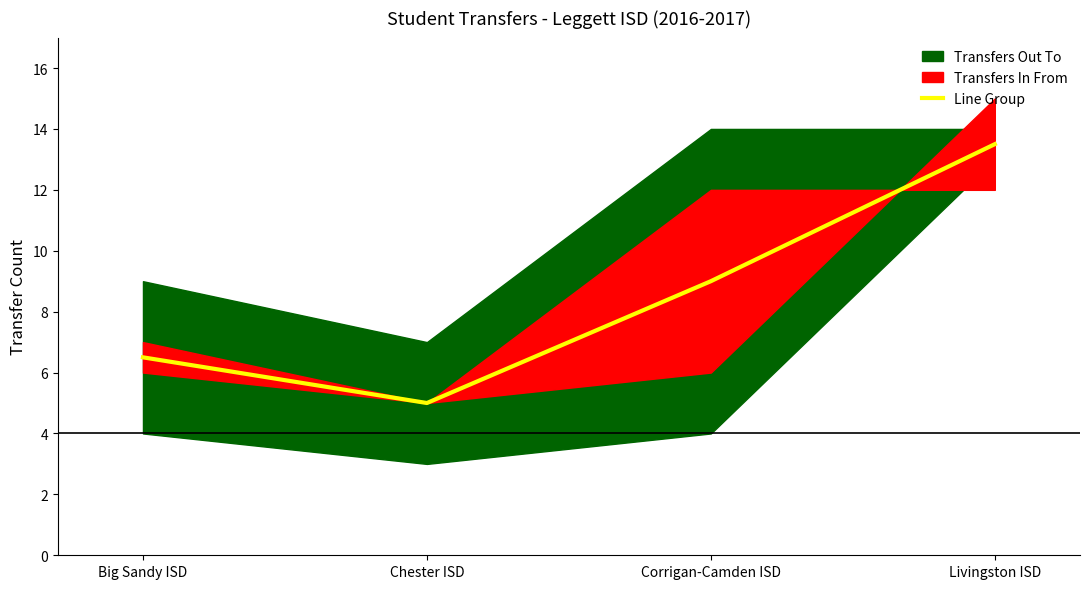

What is the sum of the values at Livingston ISD and Corrigan-Camden ISD?

22.5